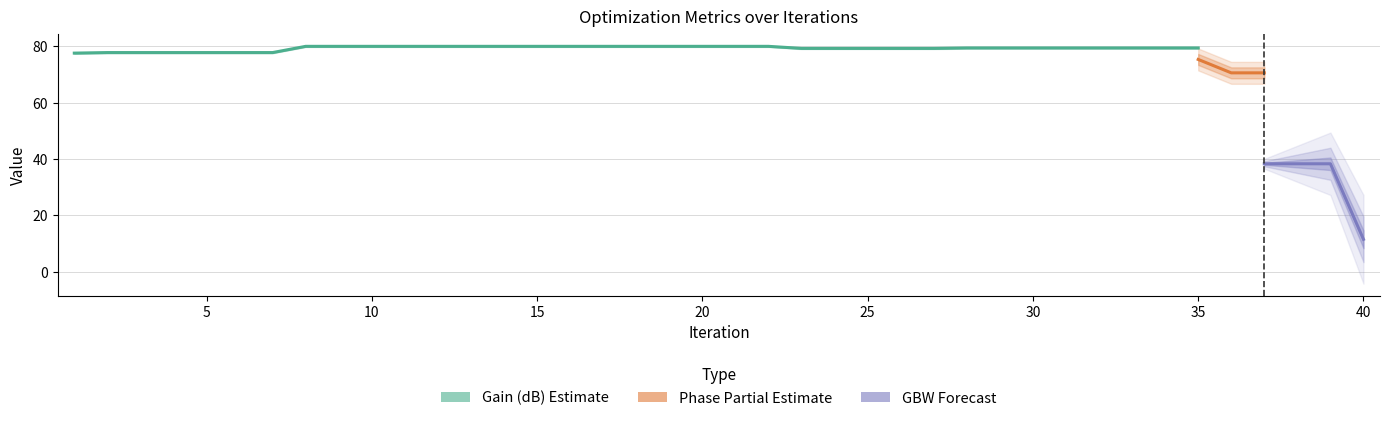

What is the sum of the gain(db) values at 35 and 31?

159.0